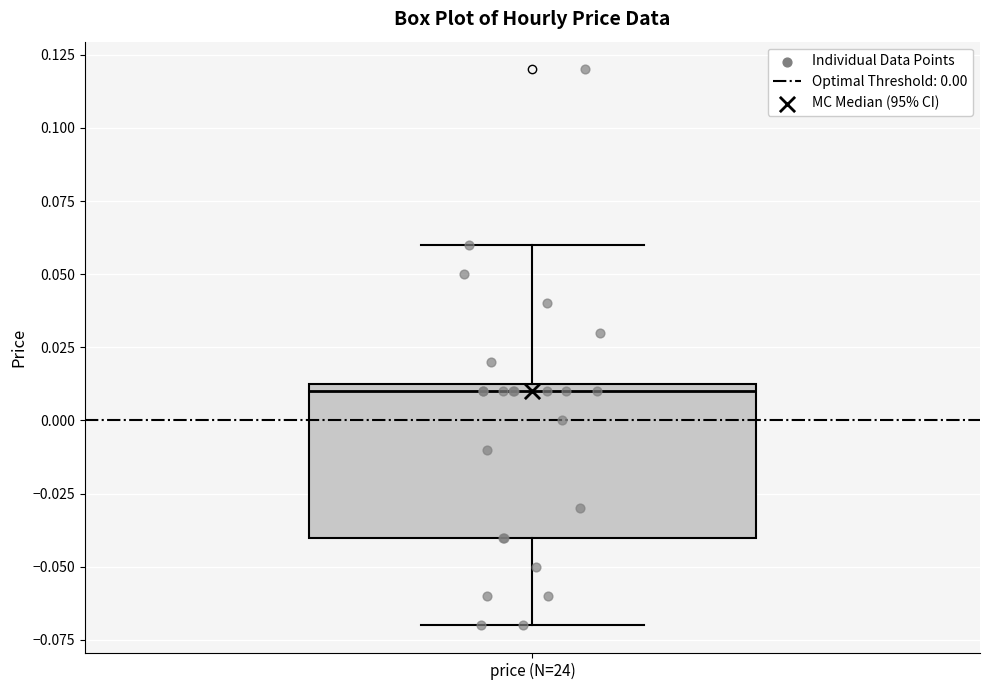

Read this box plot against the y-axis: the position of the median line, the range covered by the box, and the ends of both whiskers. The values are not printed on the chart, so give them approximately, as read against the axis.

median 0.010, box -0.040 to 0.015, whiskers -0.070 to 0.060